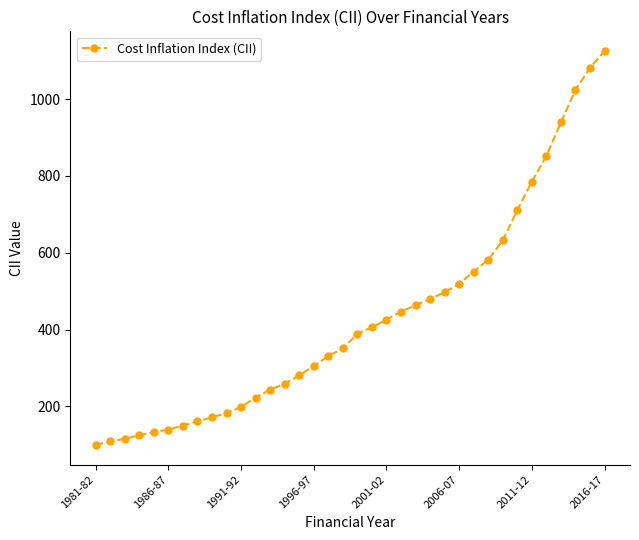

What is the difference between the maximum and minimum values?

1025